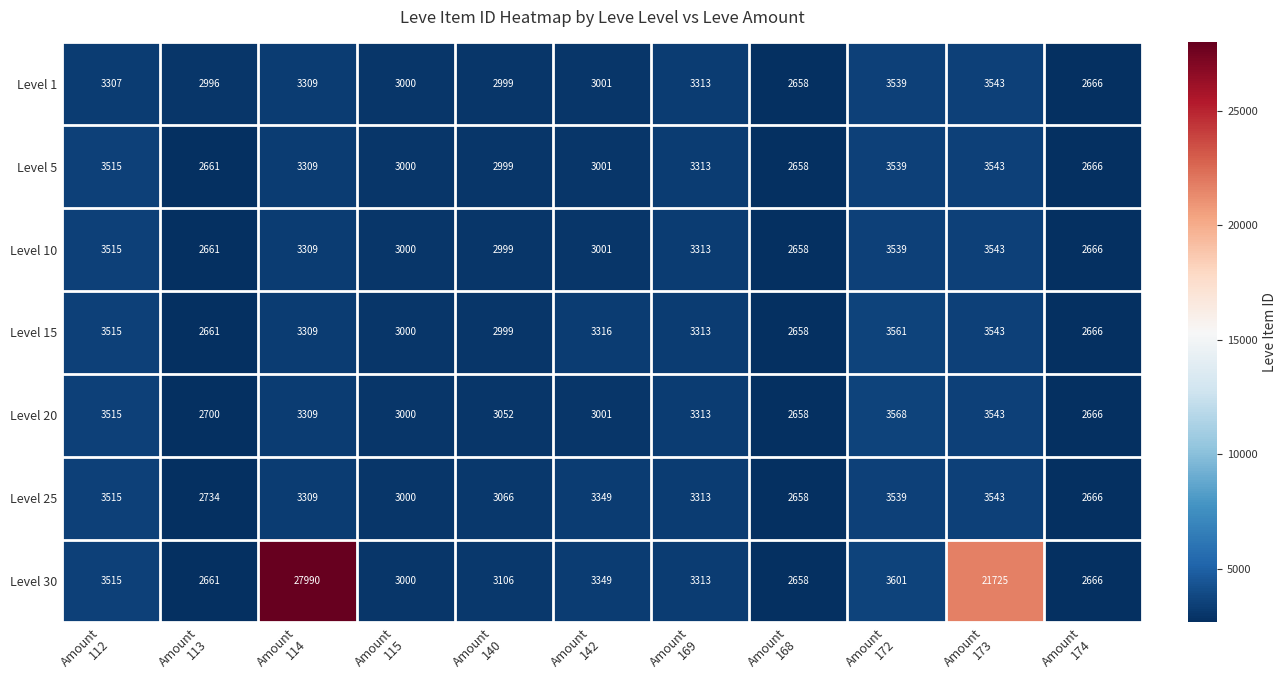

What is the maximum value shown in the chart?

27990